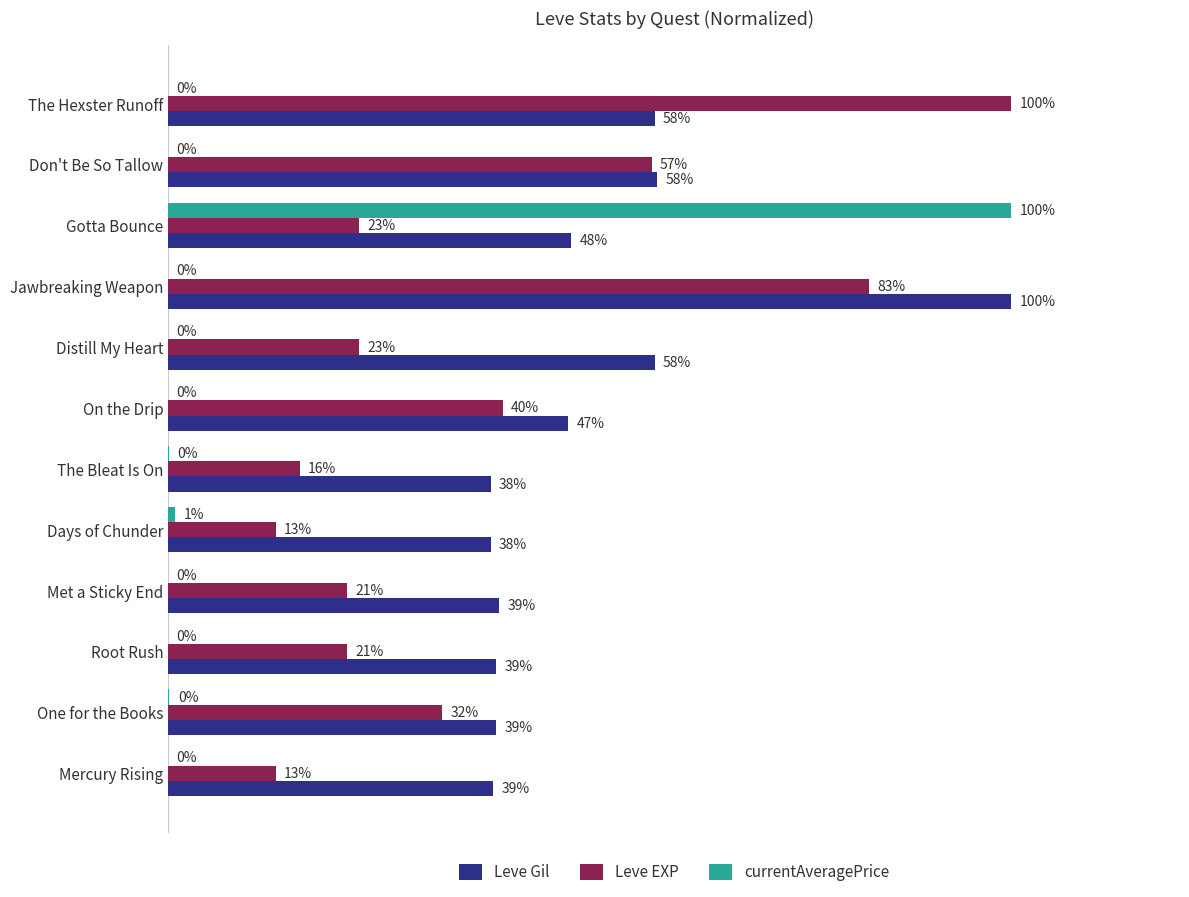

At which label does Leve Gil reach its peak?

Jawbreaking Weapon